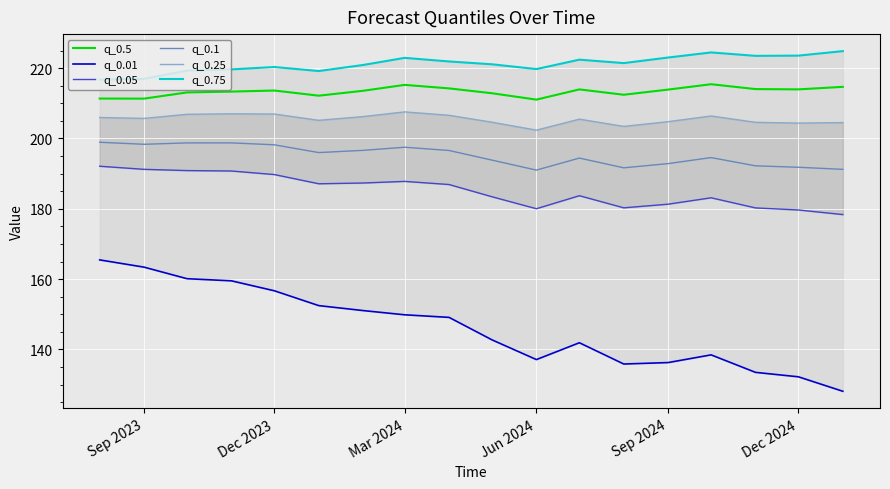

What is the highest value of the q_0.1 series?

198.9